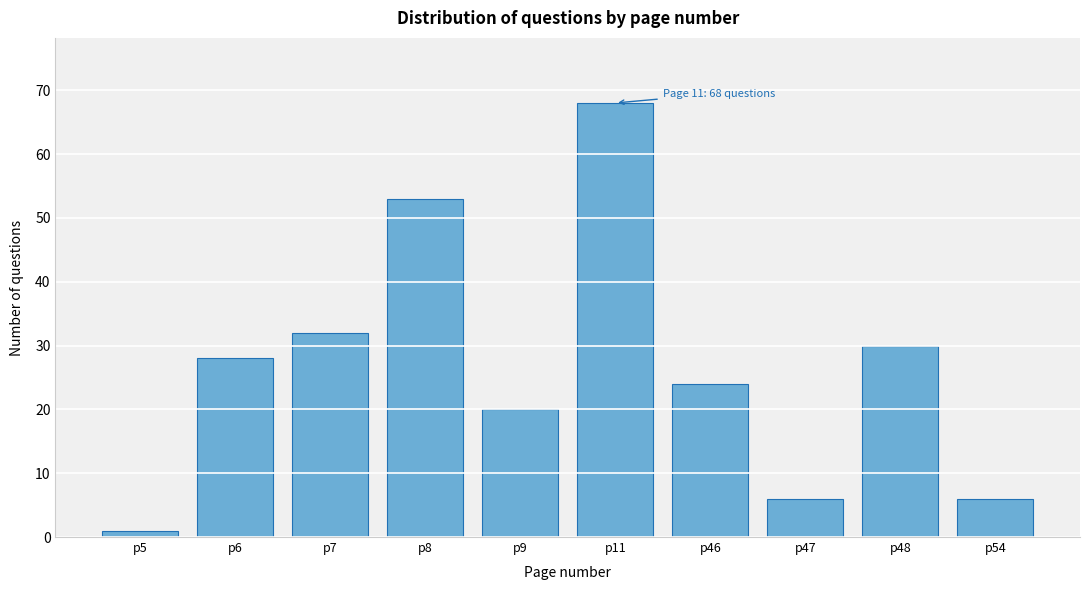

Reading left to right, transcribe all the data shown in this chart.

p5=1	p6=28	p7=32	p8=53	p9=20	p11=68	p46=24	p47=6	p48=30	p54=6